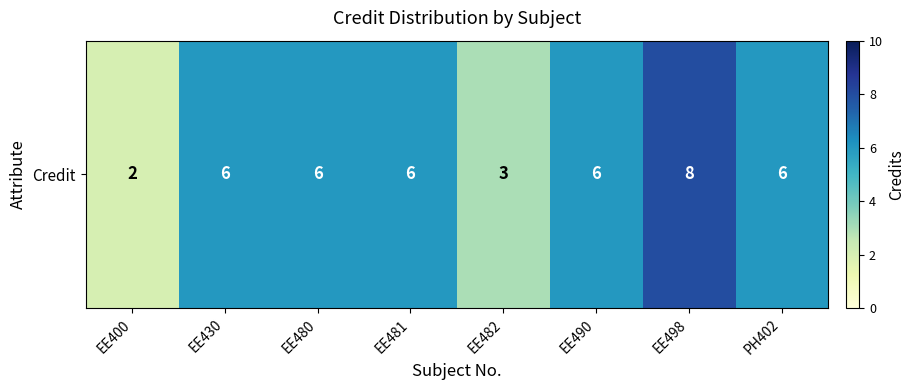

At which label is the value closest to 5?

EE430